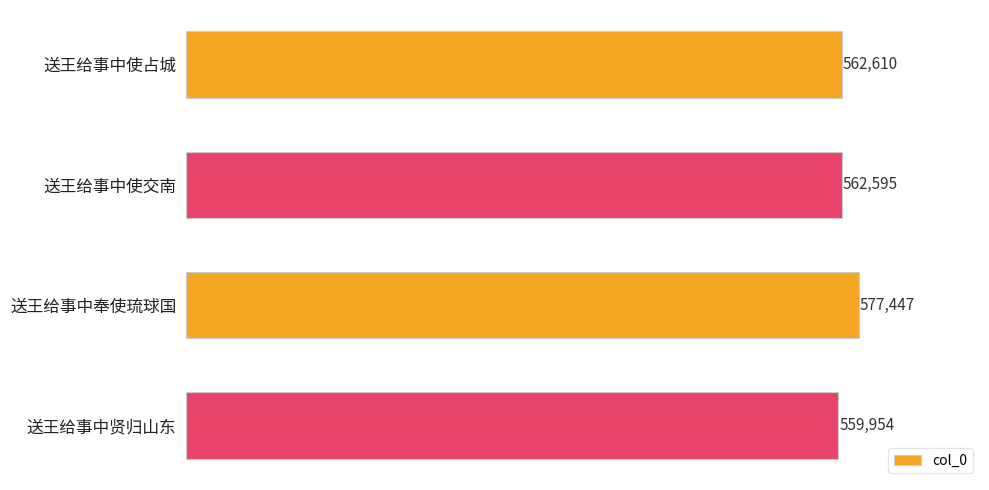

What is the change in value from 送王给事中使交南 to 送王给事中奉使琉球国?

+14852